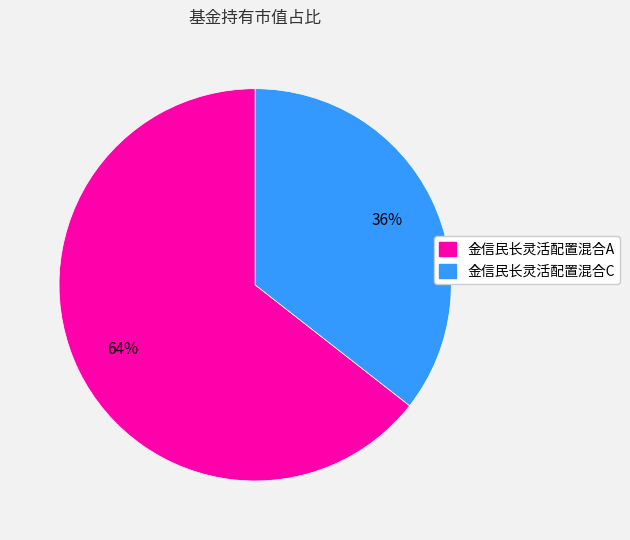

Which category has the smallest portion of the pie?

金信民长灵活配置混合C